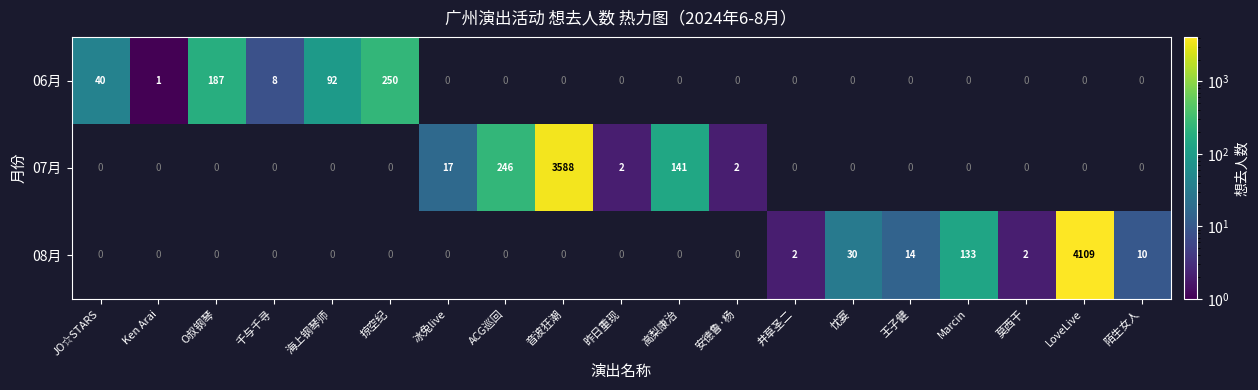

Where is 07月 nearest to the value 1794?

ACG巡回